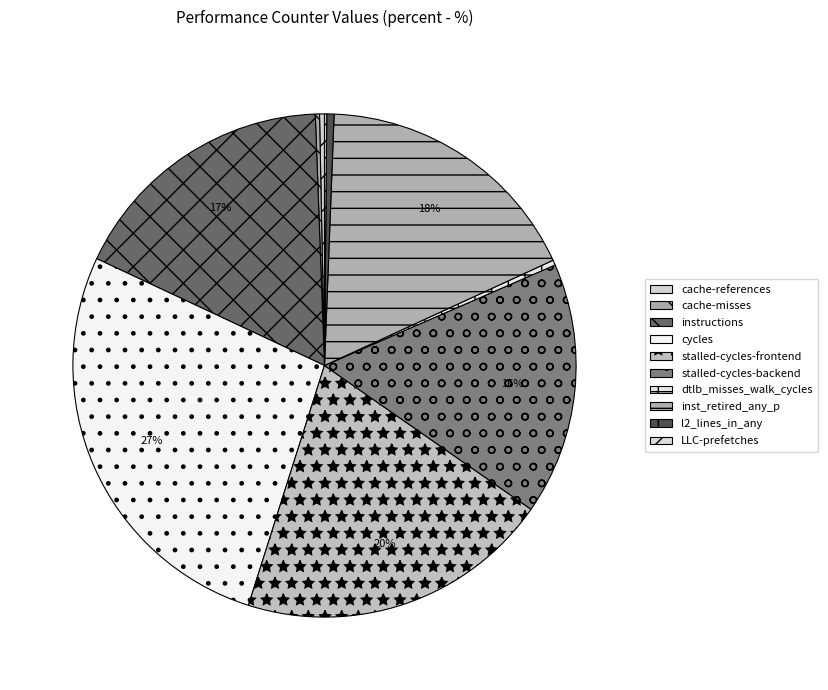

What is the ratio of the value at inst_retired_any_p to the value at LLC-prefetches?

122.8